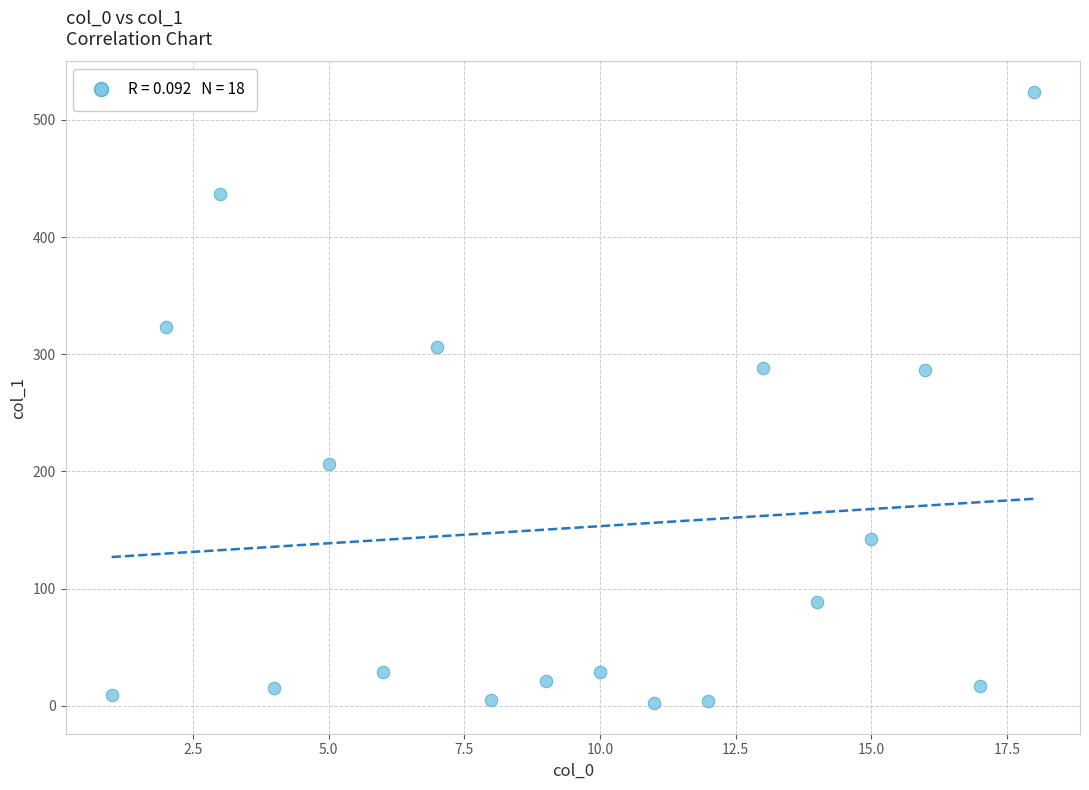

What is the range of Y values (max minus min)?

521.5